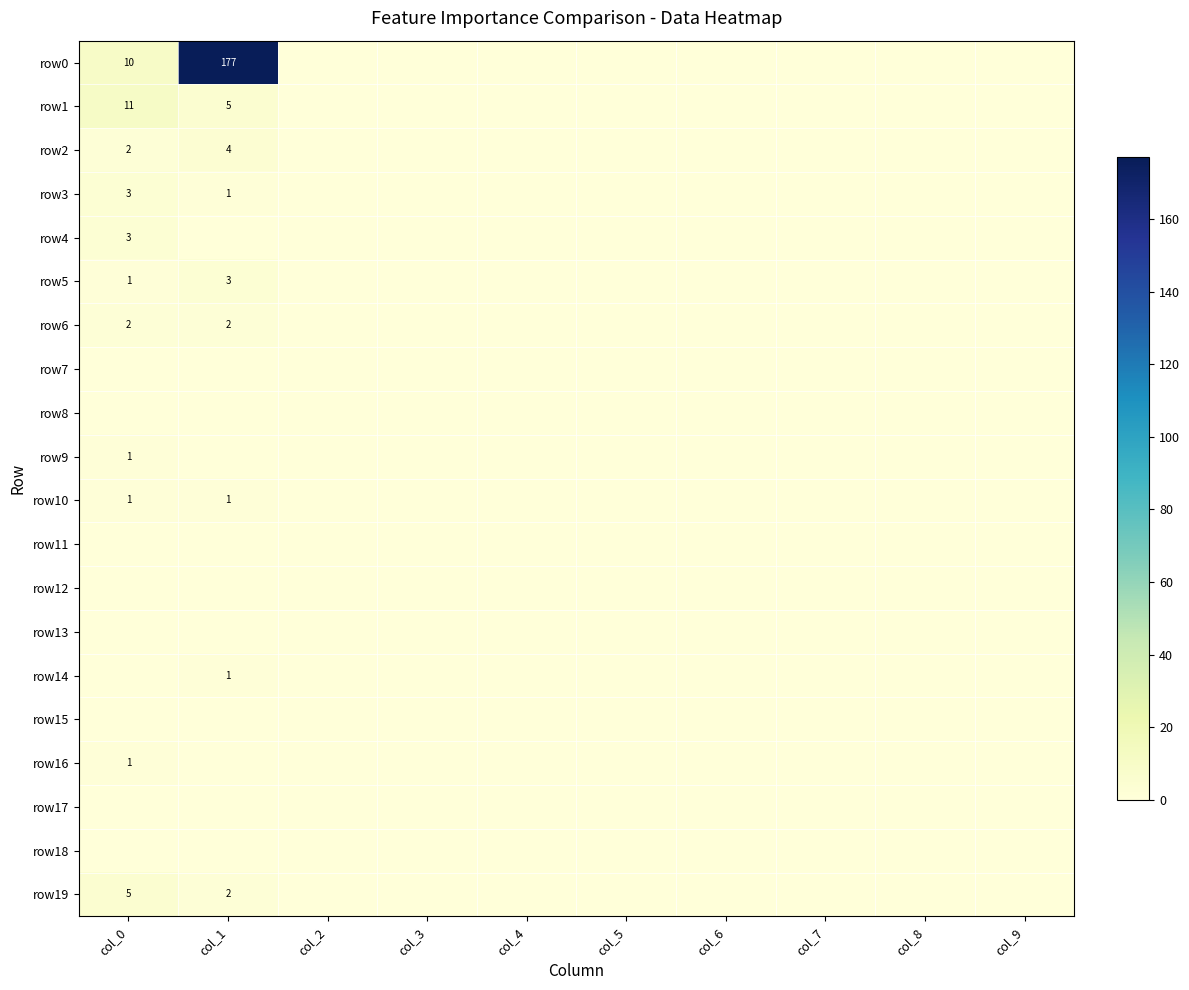

Where is row5 nearest to the value 1?

col_0